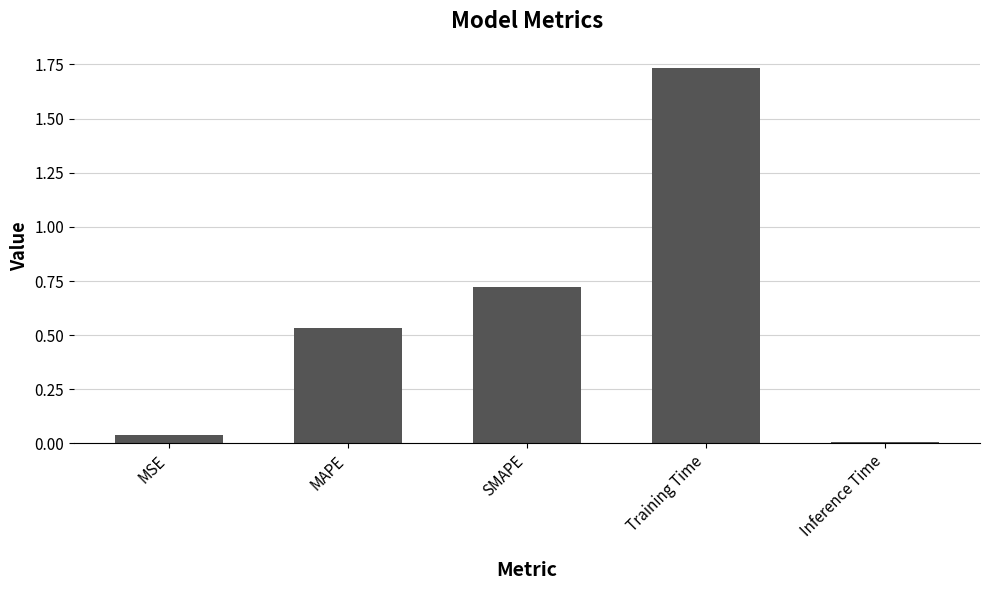

What is the label of the 5th bar from the right?

MSE